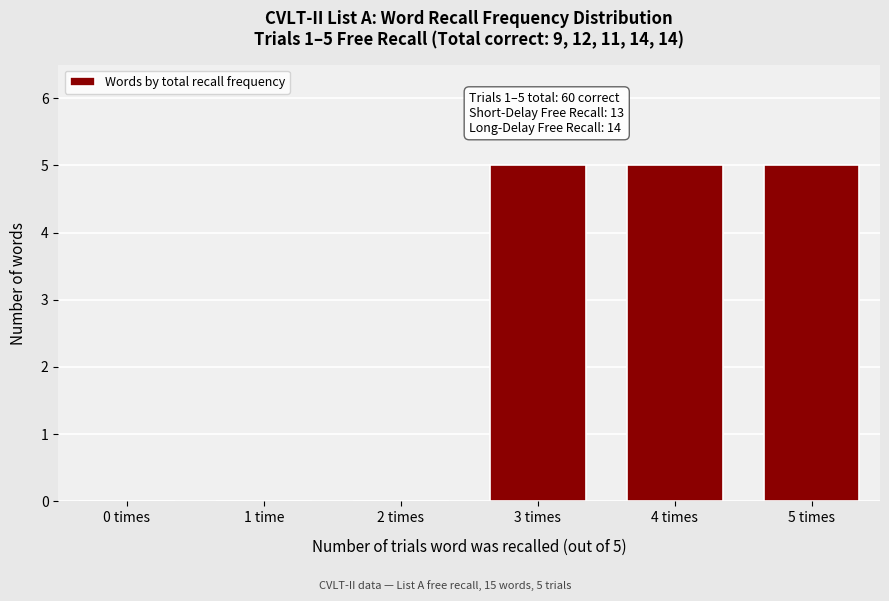

Reading left to right, what are all the values shown in this chart?

0 times=0	1 time=0	2 times=0	3 times=5	4 times=5	5 times=5